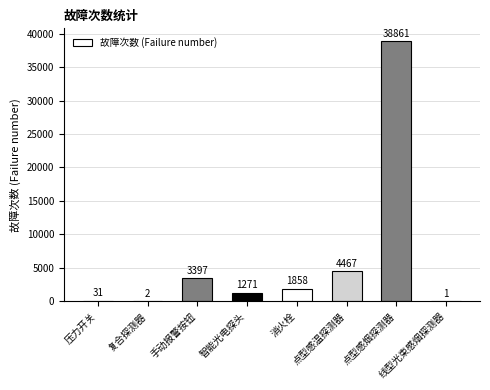

The chart shows a value of 1 at 线型光束感烟探测器. True or false?

True